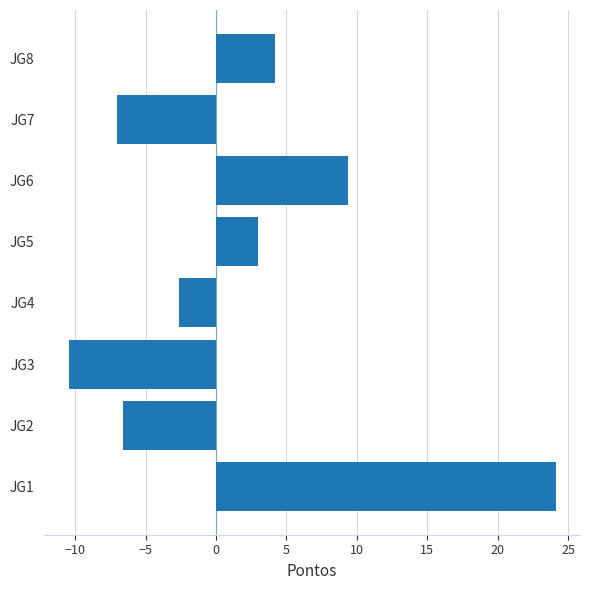

What is the minimum value shown in the chart?

-10.5